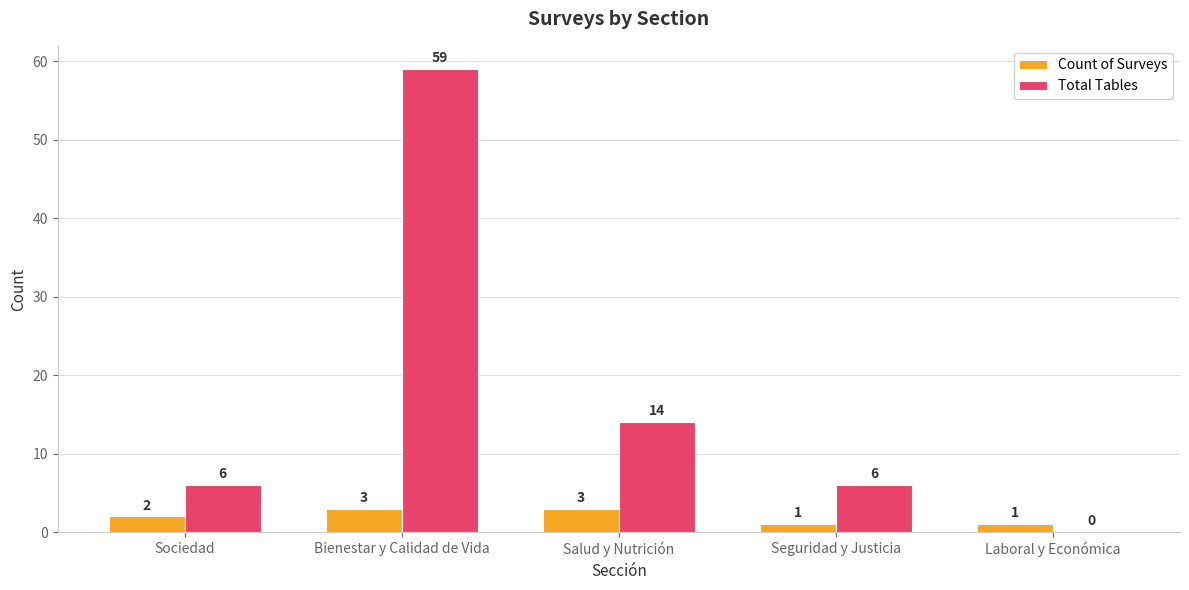

How many Total Tables values are between 6 and 14?

3